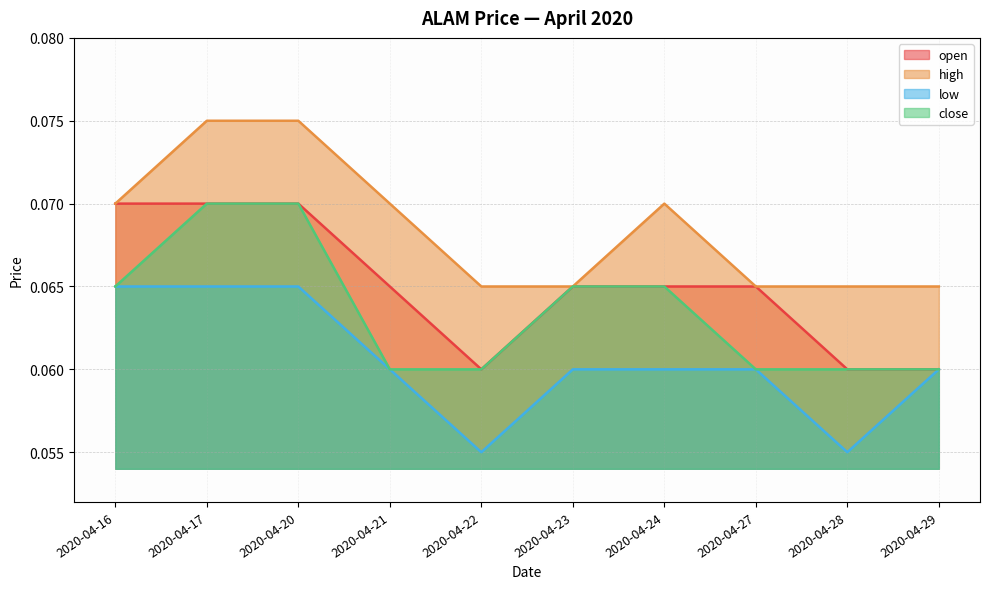

Does the chart have visible grid lines?

Yes